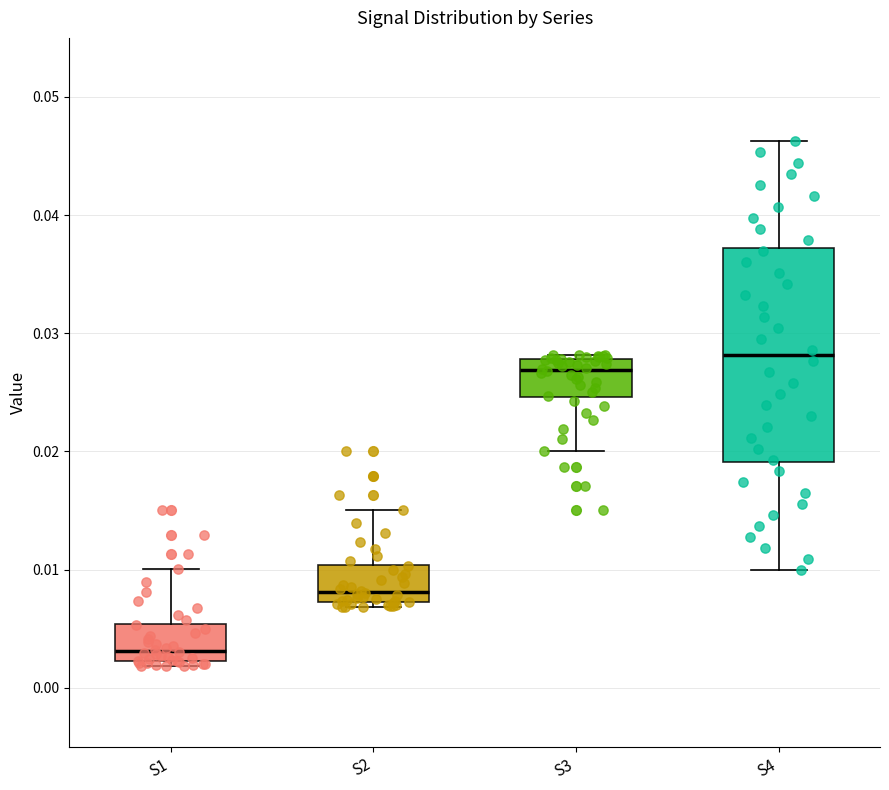

Reading left to right, transcribe this box plot: for each box, give where its median line is, the range the box spans, and where its two whiskers end, as read against the y-axis. The values are not printed on the chart, so give them approximately, as read against the axis.

S1: median 0.003, box 0.002 to 0.005, whiskers 0.002 (just below the box's lower edge) to 0.010
S2: median 0.008, box 0.007 to 0.010, whiskers 0.007 (just below the box's lower edge) to 0.015
S3: median 0.027, box 0.025 to 0.028, whiskers 0.020 to 0.028 (just above the box's upper edge)
S4: median 0.028, box 0.019 to 0.037, whiskers 0.010 to 0.046